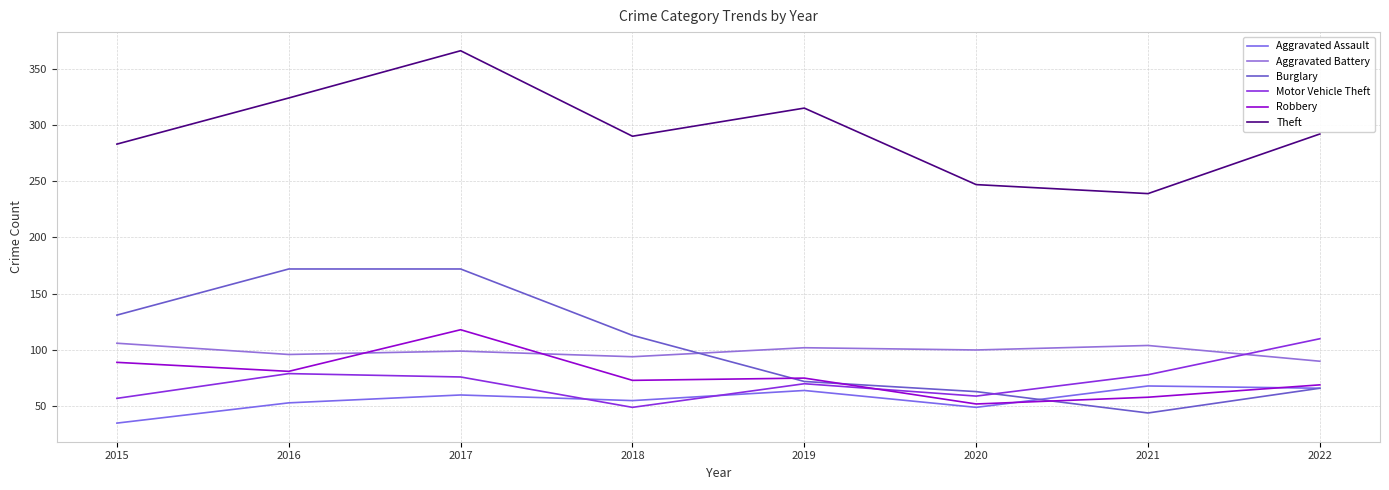

What is the sum of the Theft values at 2020 and 2017?

613